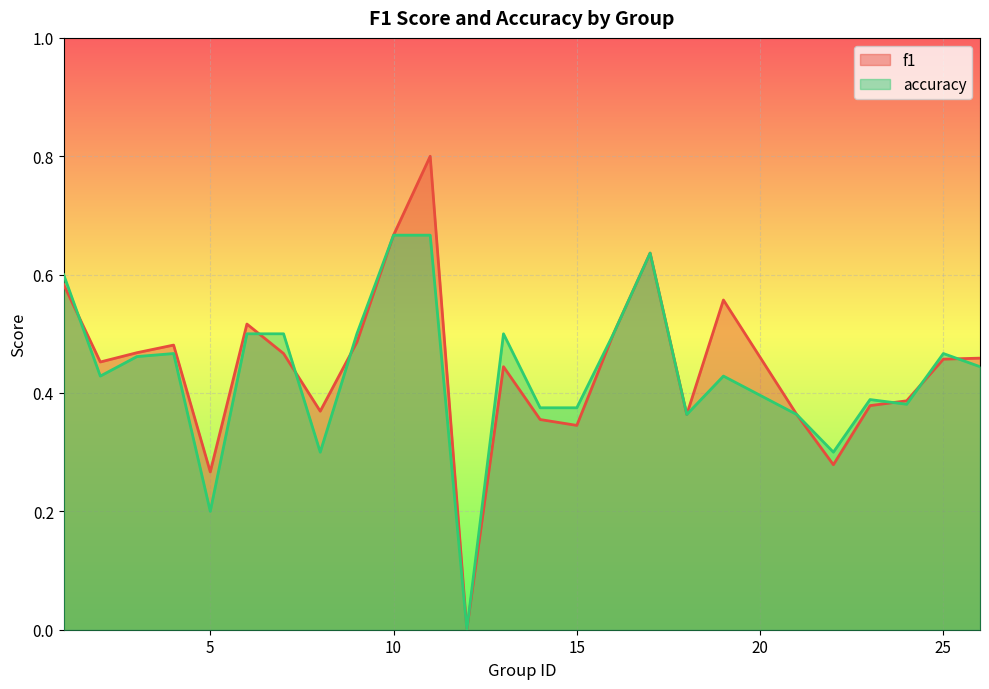

What is the sum of the f1 values at 4 and 23?

0.9